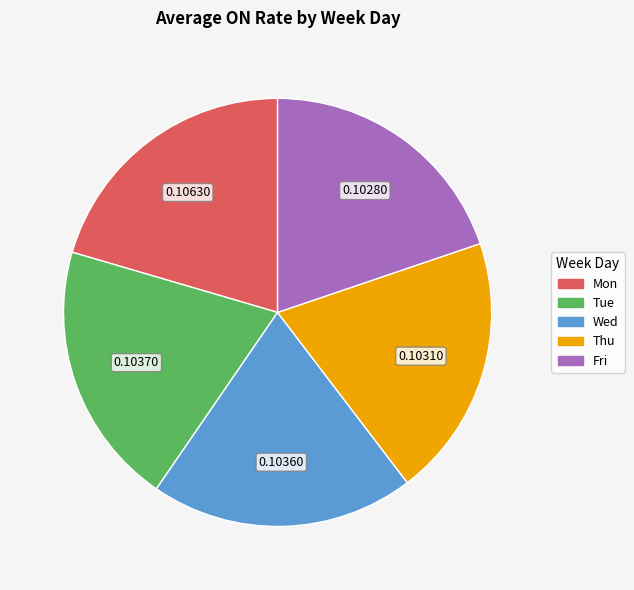

Does Thu represent more than half of the total?

No